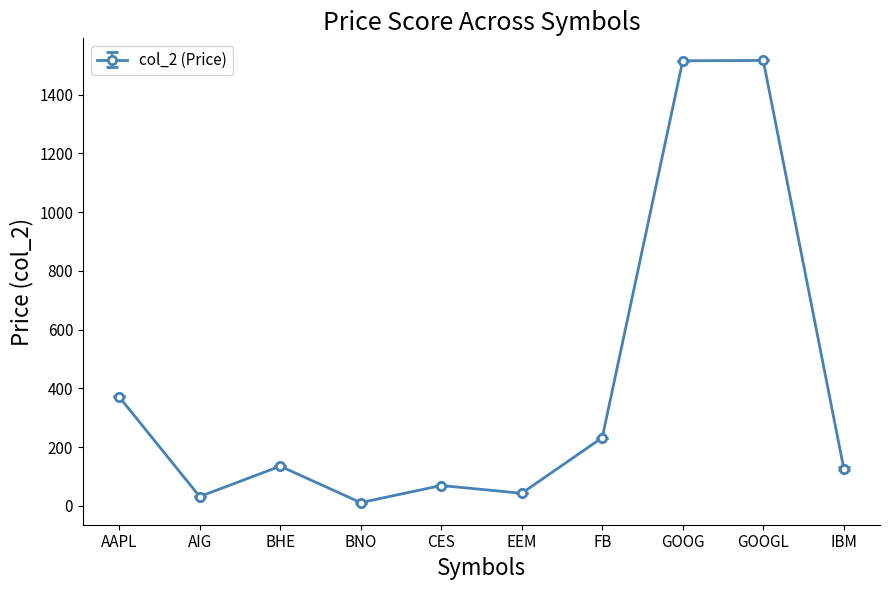

What is the greatest value displayed?

1516.8